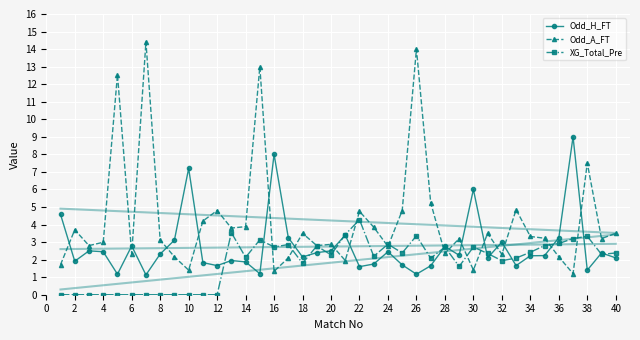

The XG_Total_Pre series shows -2.2 at 6. True or false?

False